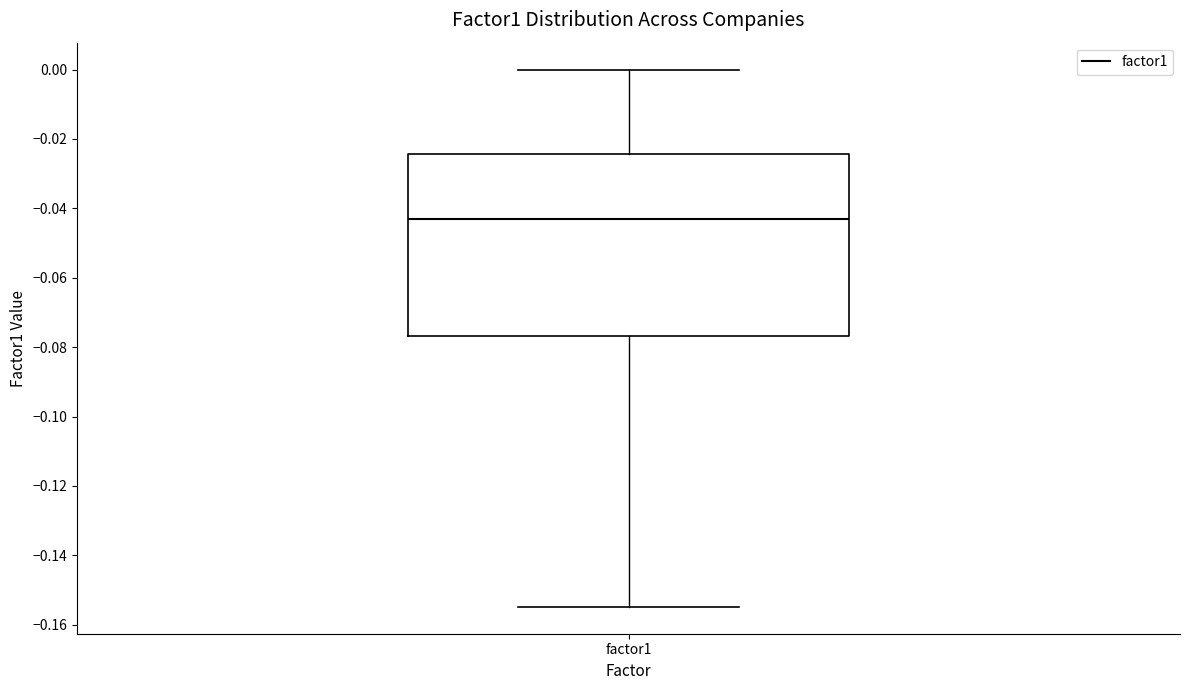

Where is the lower edge of the box for factor1 on the y-axis? The values are not printed on the chart, so give them approximately, as read against the axis.

-0.076